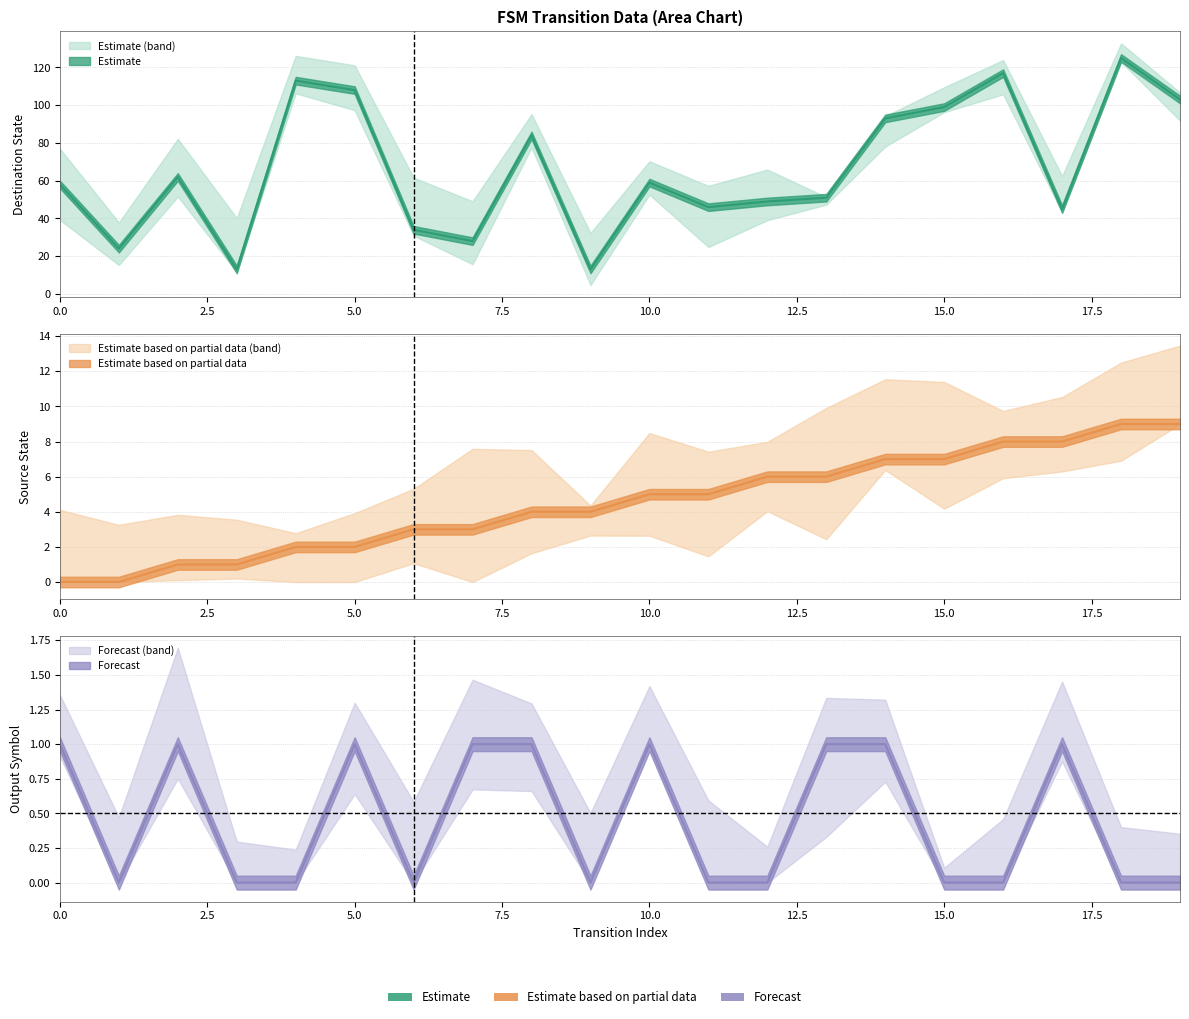

What is the sum of the destination_state values at 0 and 13?

109